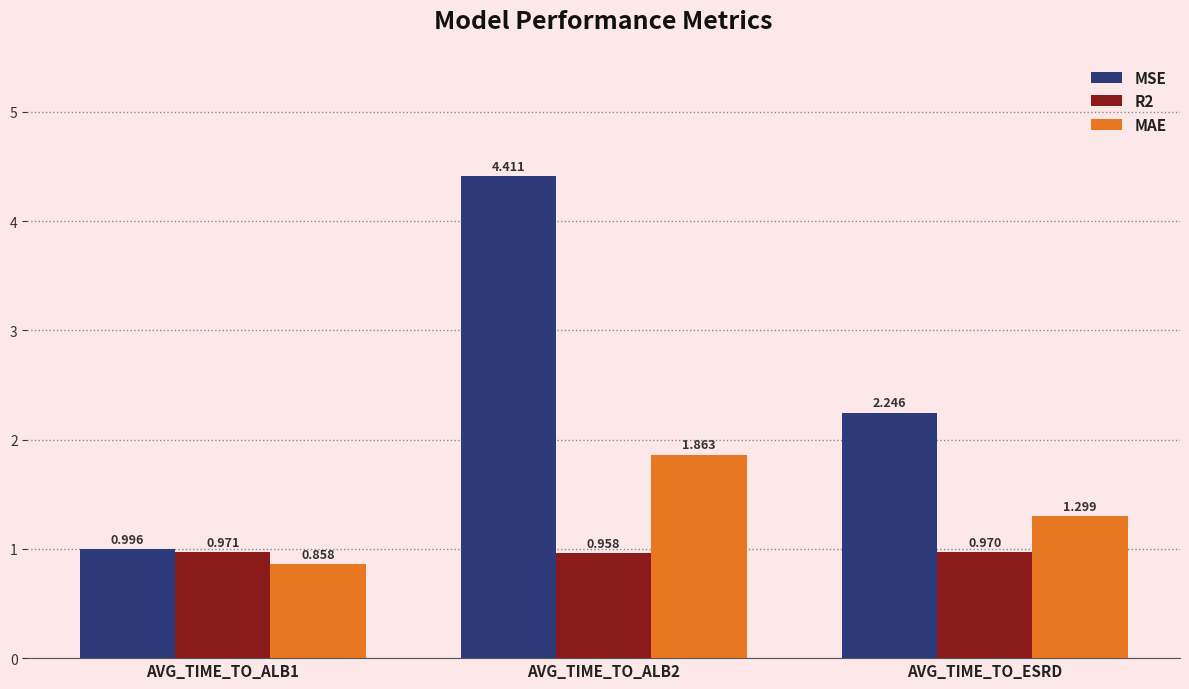

Which series changed the most between AVG_TIME_TO_ALB1 and AVG_TIME_TO_ALB2?

MSE